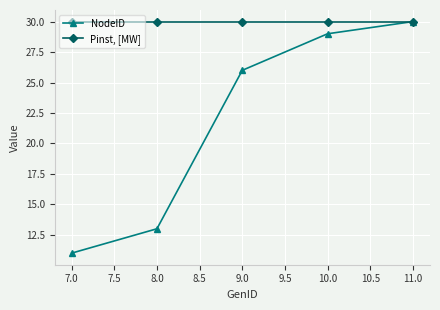

What is the minimum value for Pinst, [MW]?

30